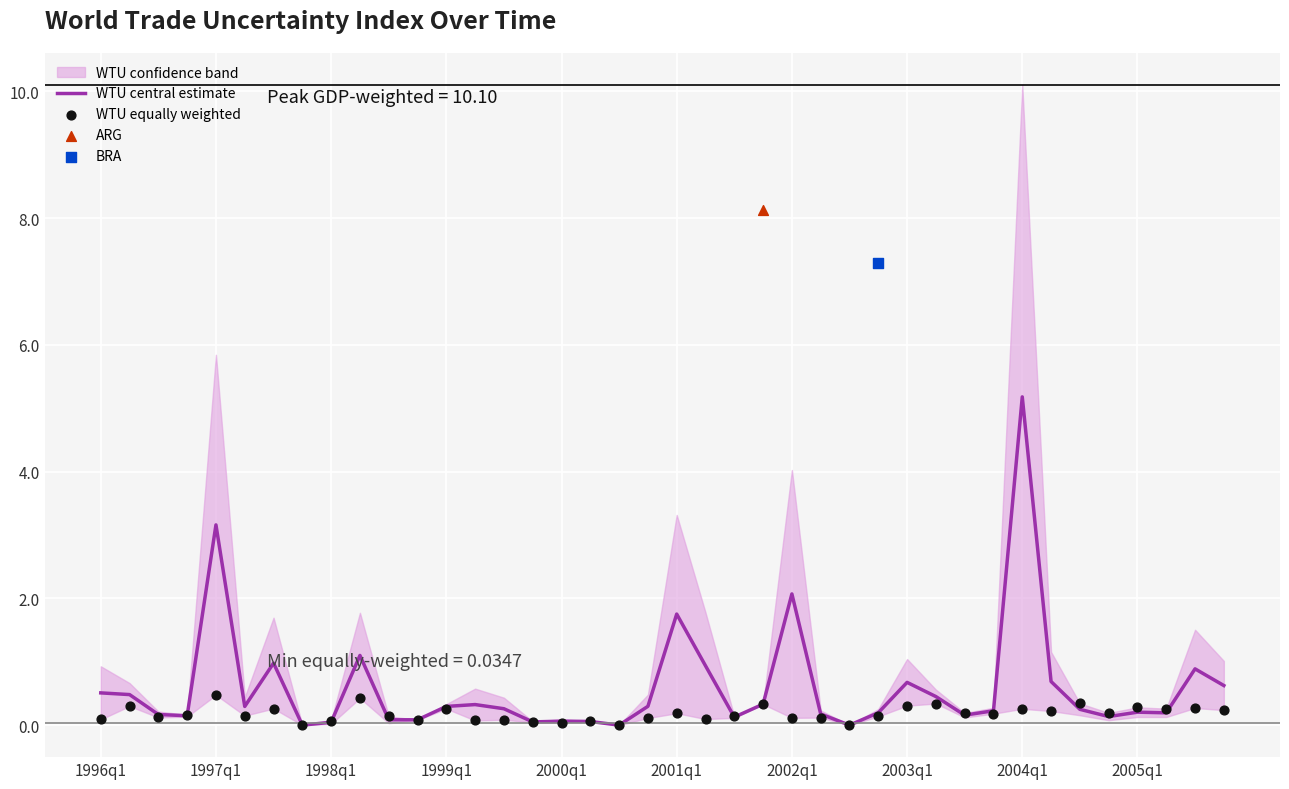

Which series contains the lowest Y value?

WTU central estimate